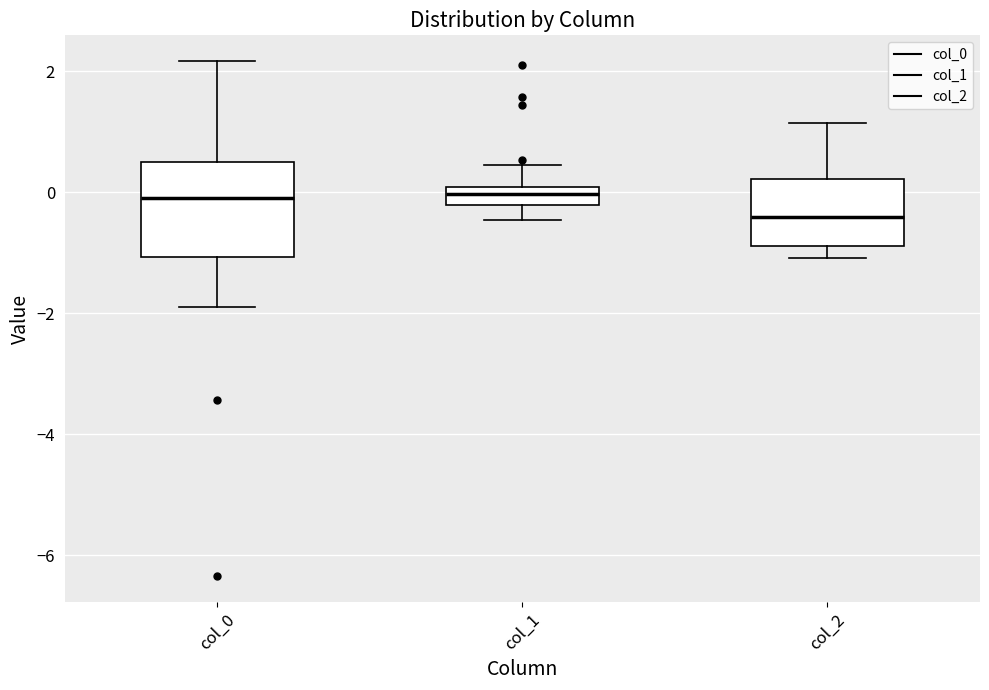

Comparing the boxes themselves (not the whiskers), which one is the tallest?

col_0